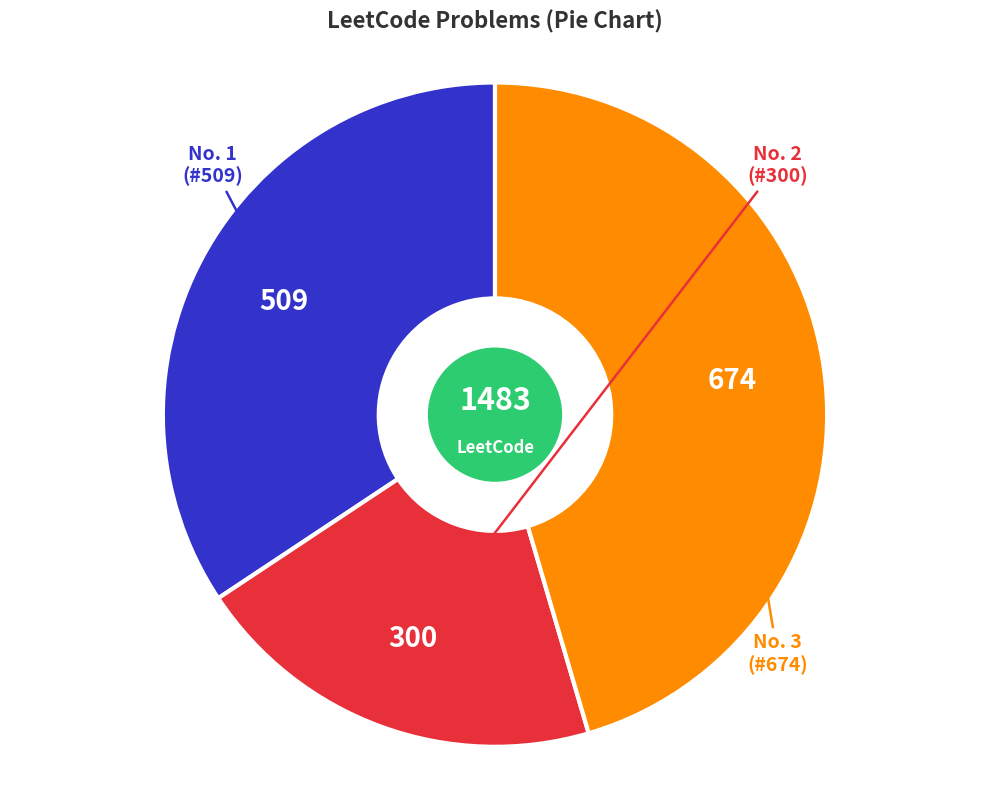

Is there a majority slice in this chart?

No